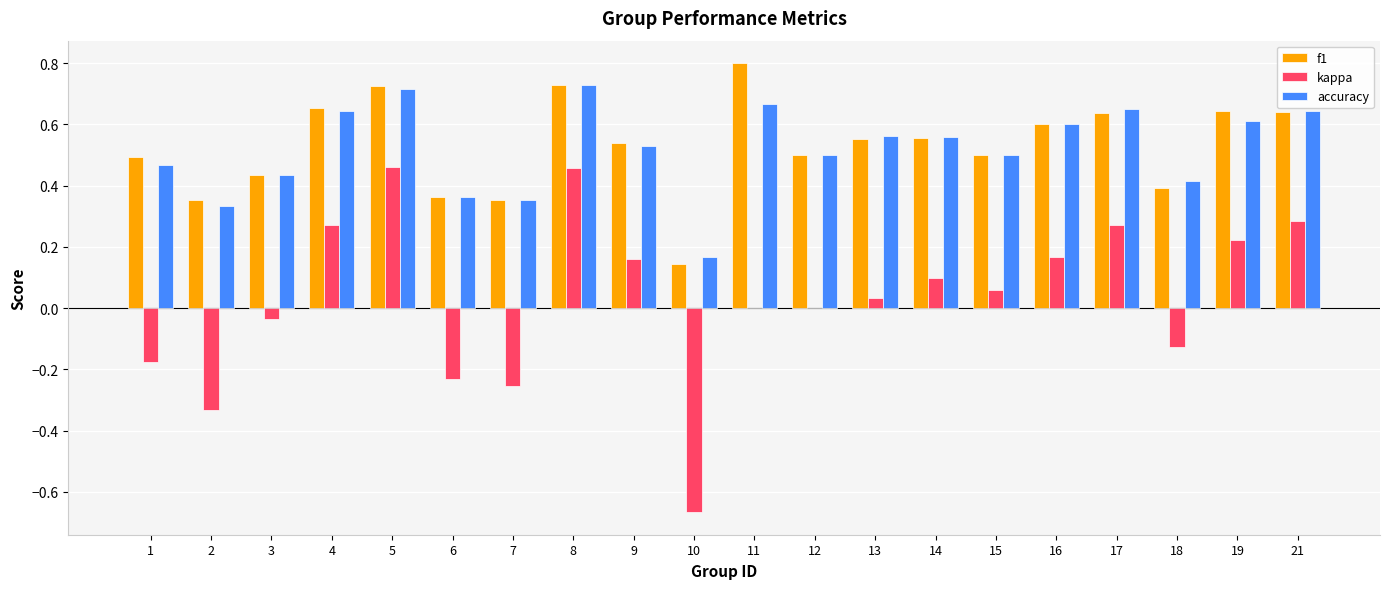

Is the value of f1 at 14 greater than the value of kappa at 2?

Yes